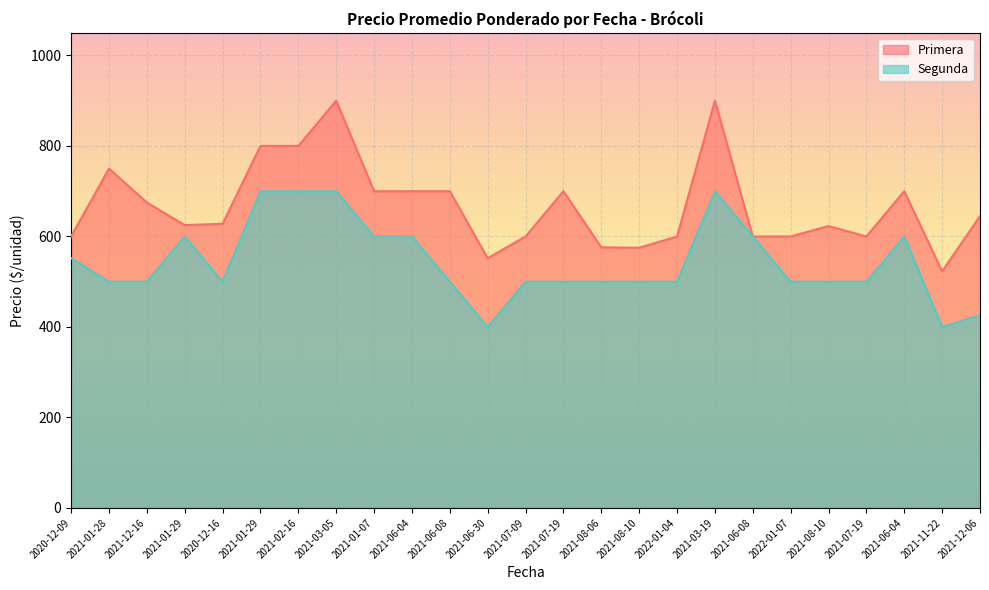

What is the total value across all series at 2021-07-19?

1200